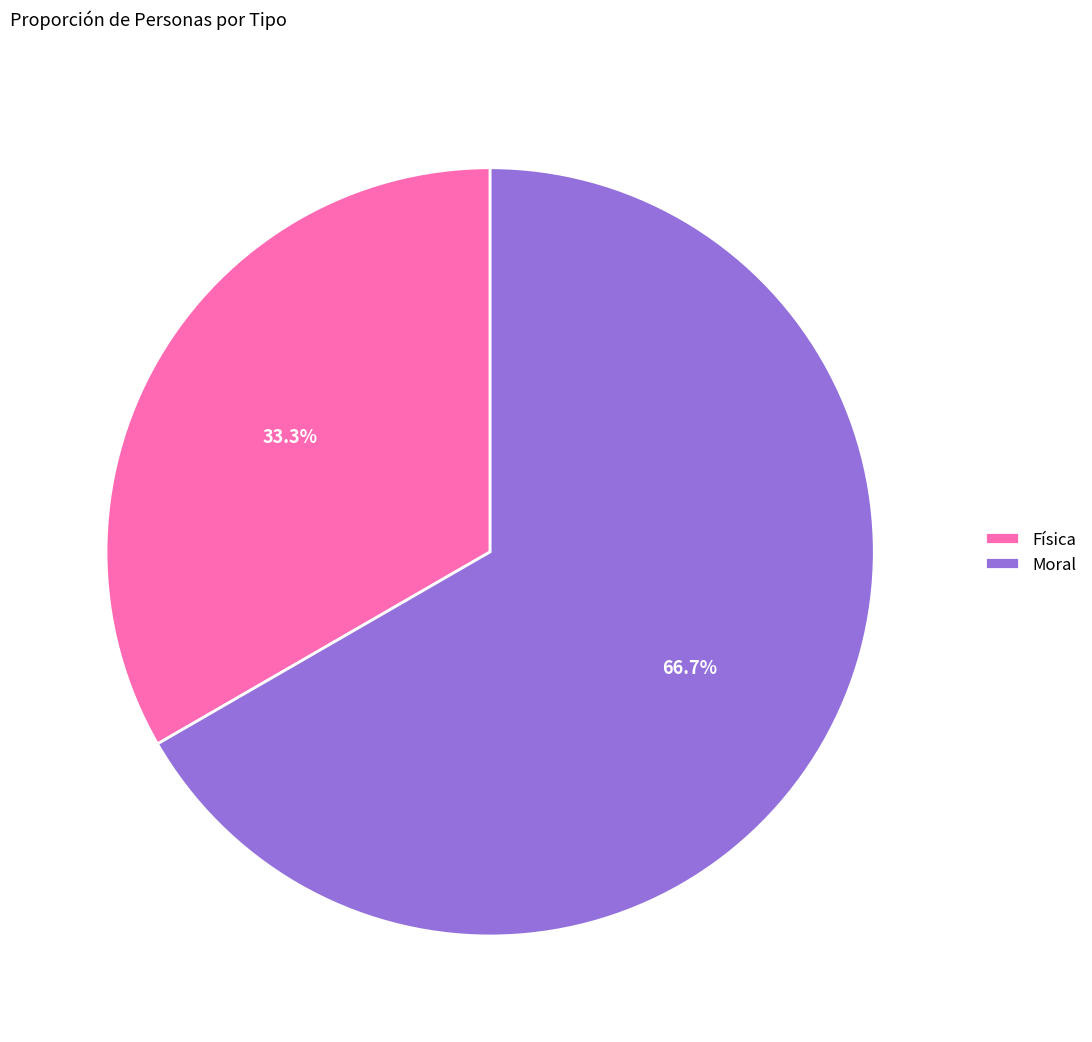

What is the ratio of the value at Moral to the value at Física?

2.0